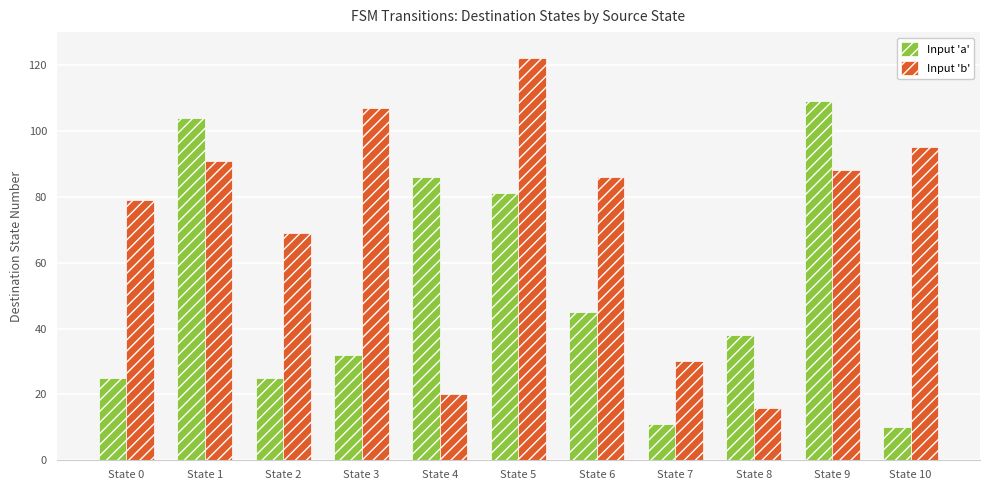

What is the maximum value shown in the chart?

122